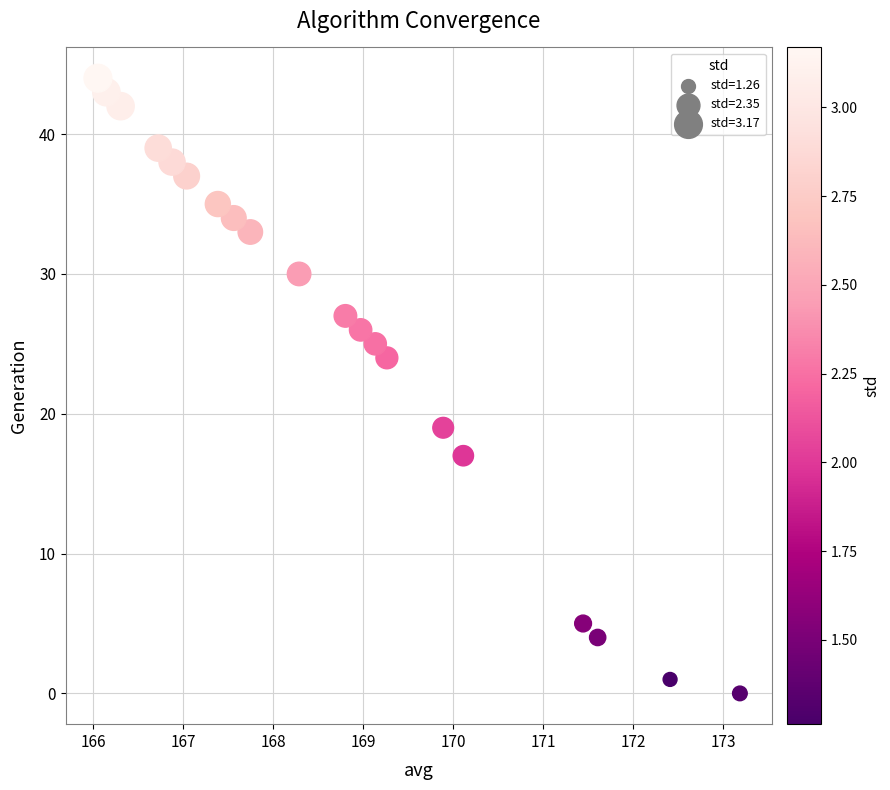

What Y value in the scatter plot is closest to 22?

24